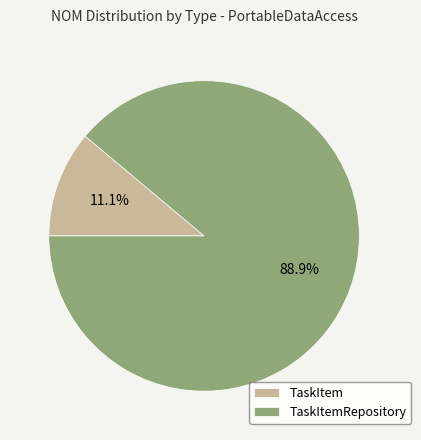

Rank the categories by value from lowest to highest.

TaskItem, TaskItemRepository